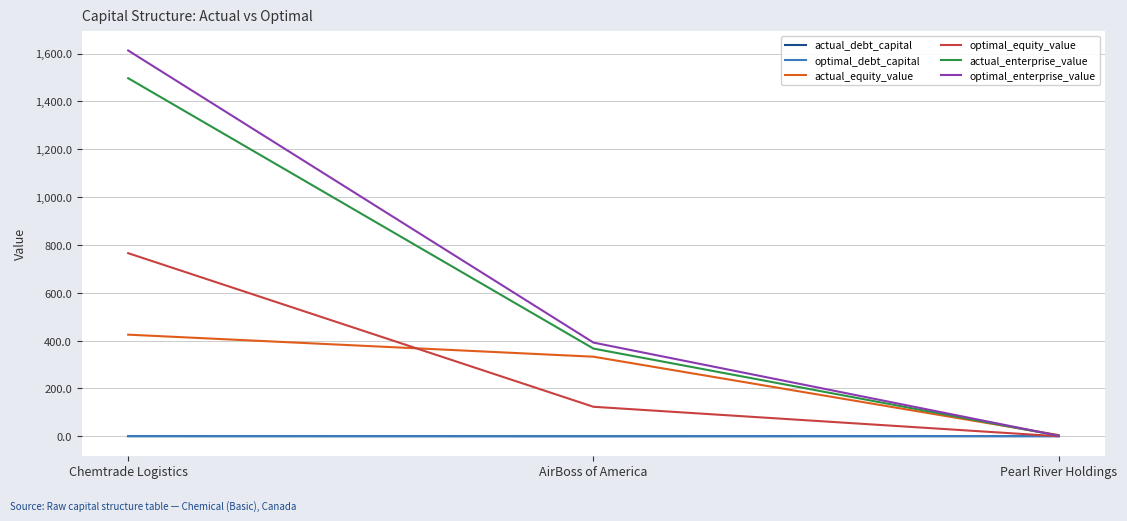

Is the value of actual_equity_value at AirBoss of America greater than the value of optimal_debt_capital at Pearl River Holdings?

Yes